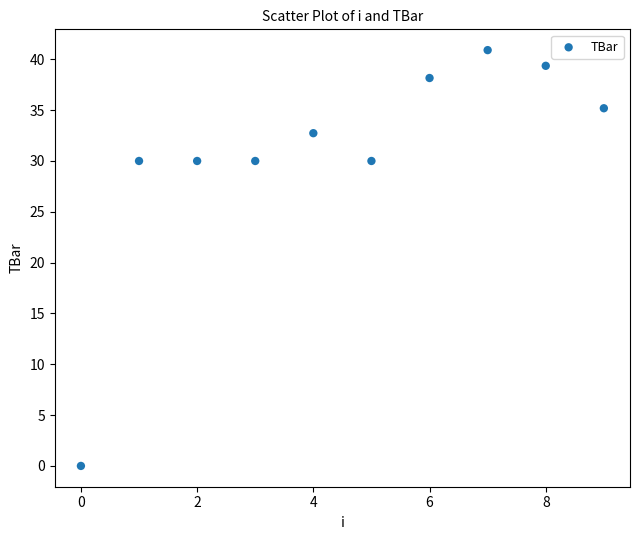

What is the average Y value?

30.6